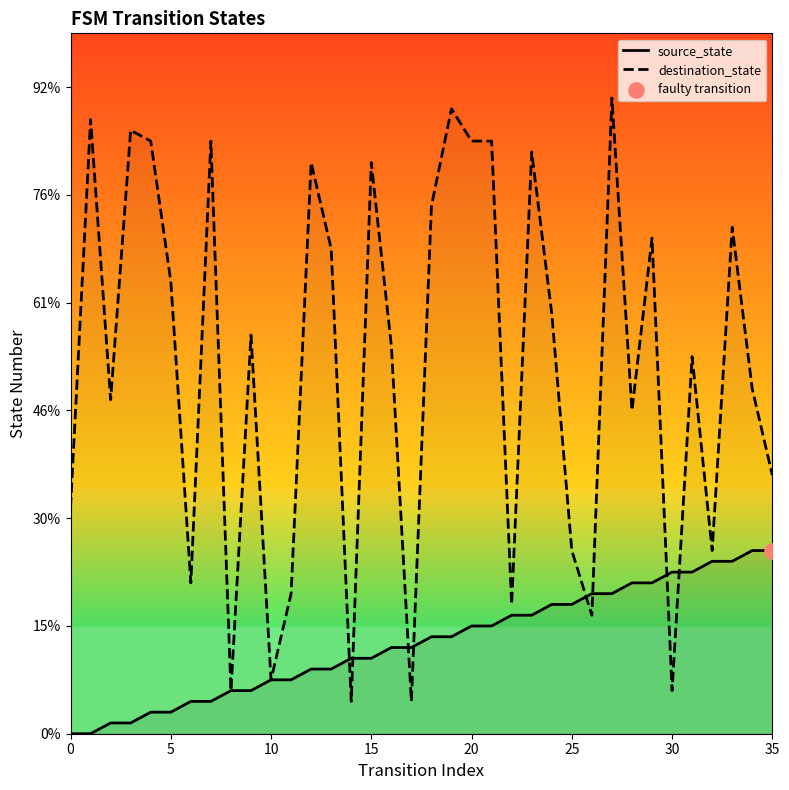

What are all the series names shown in the legend?

source_state, destination_state